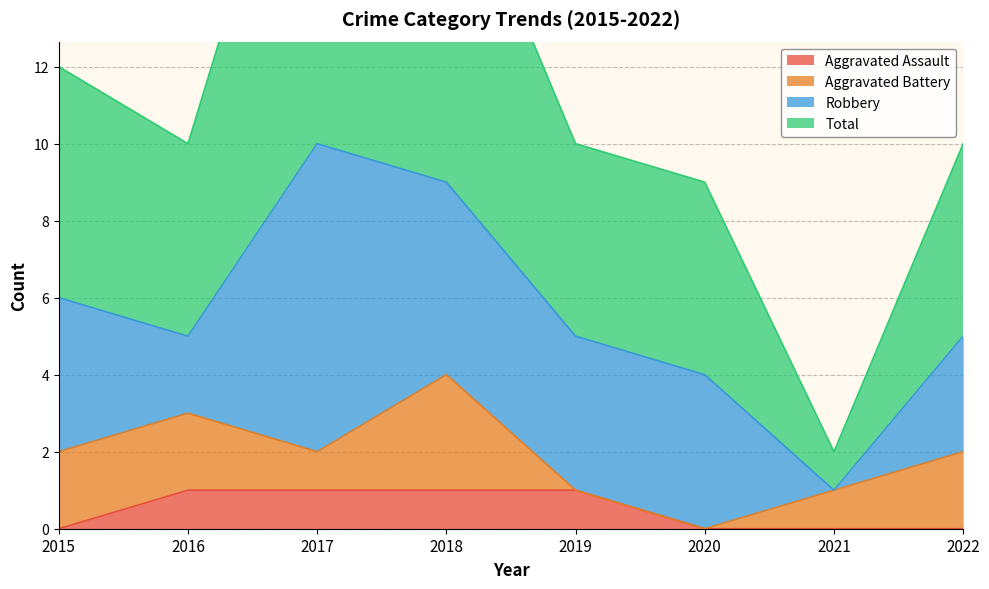

What is the maximum value shown in the chart?

21